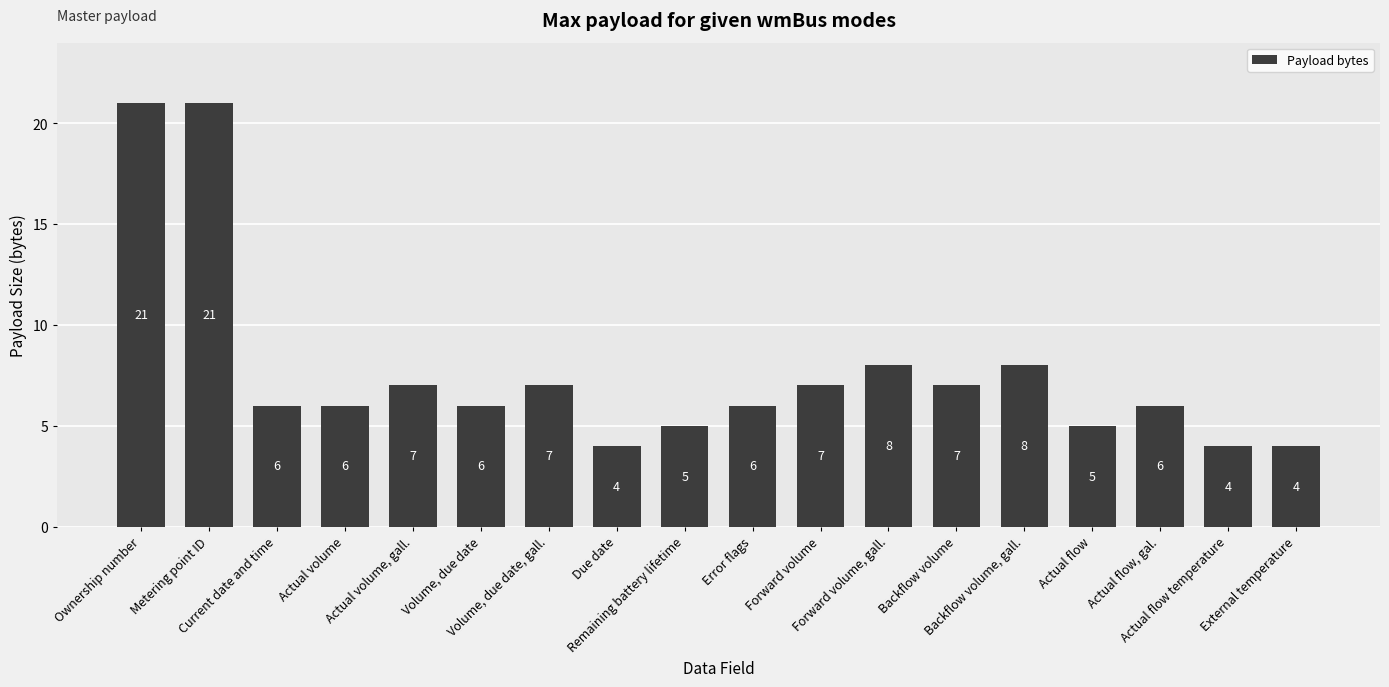

What is the difference between the maximum and second lowest values?

17